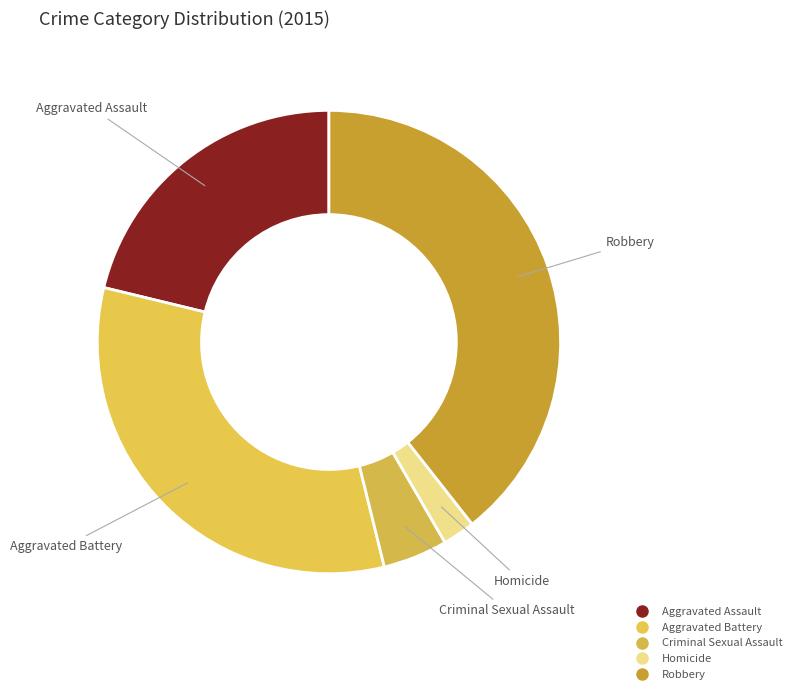

What is the ratio of the value at Robbery to the value at Homicide?

17.5